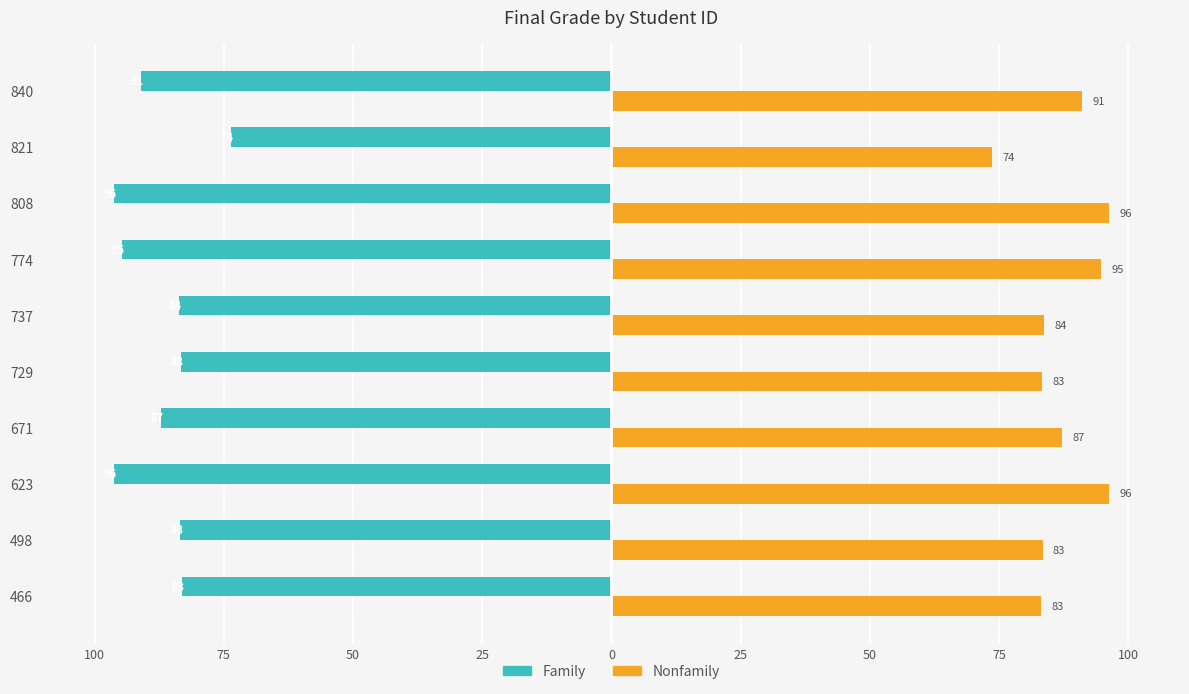

What are all the series names shown in the legend?

Family, Nonfamily